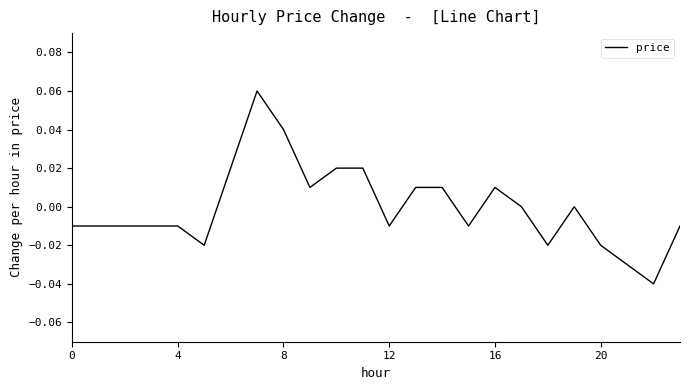

How many interior local valleys (lower than both neighbors) does the data have?

6